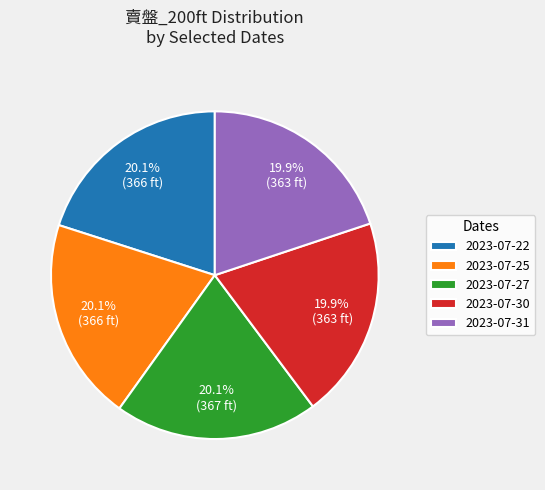

Is 2023-07-31 the majority of the pie?

No